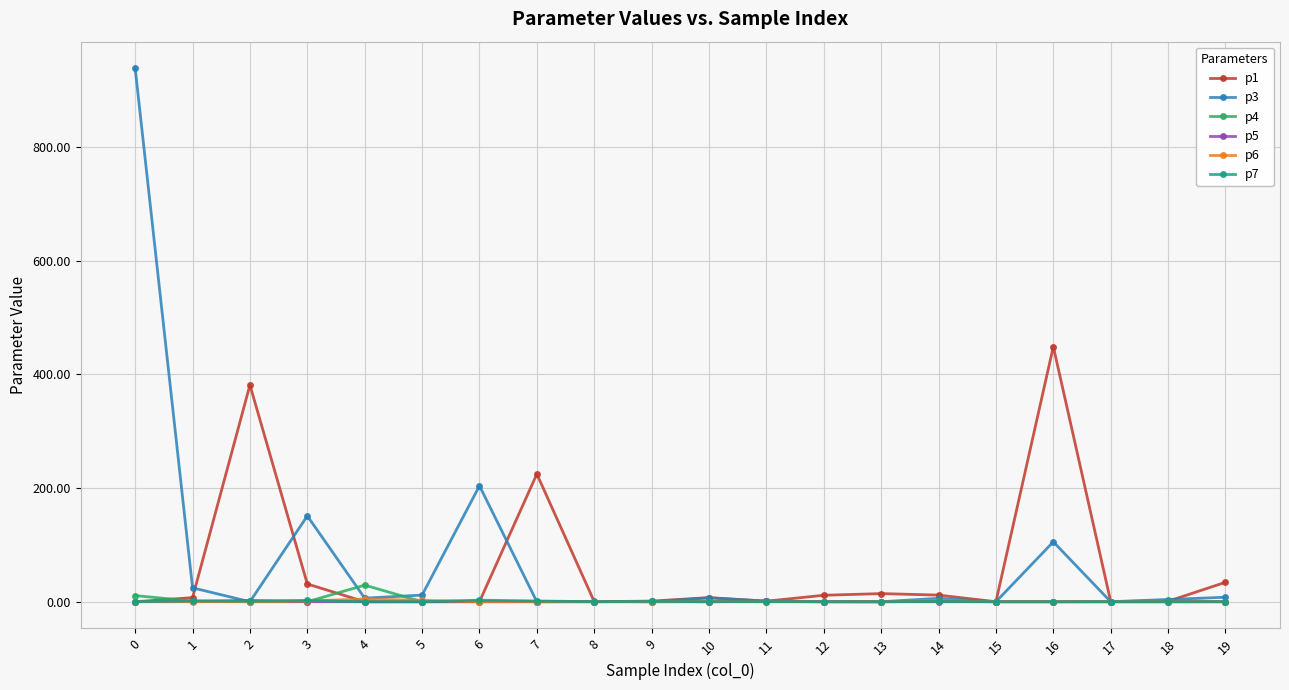

True or false: p6 has more than 2 interior local peaks.

True